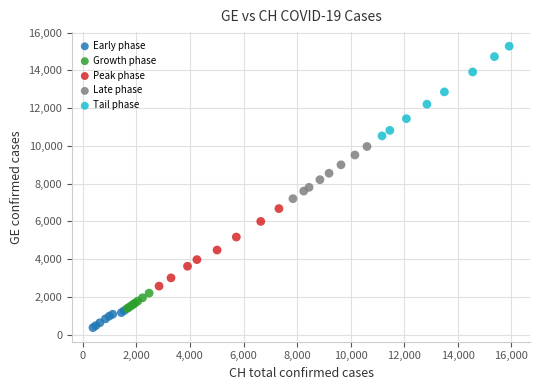

Which series reaches the minimum Y coordinate?

Early phase